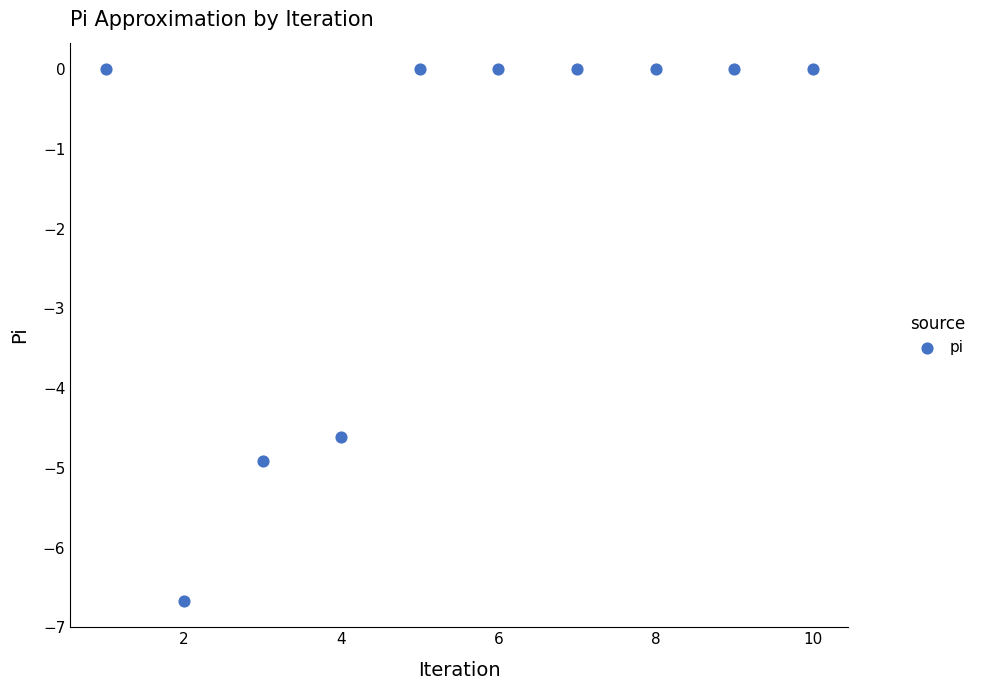

What Y value in the scatter plot is closest to -3?

-4.6